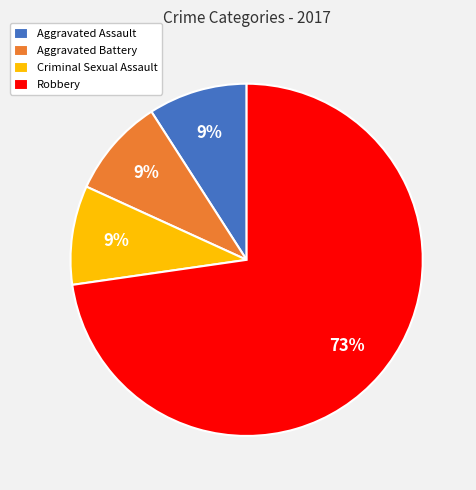

Which category has the biggest portion of the pie?

Robbery